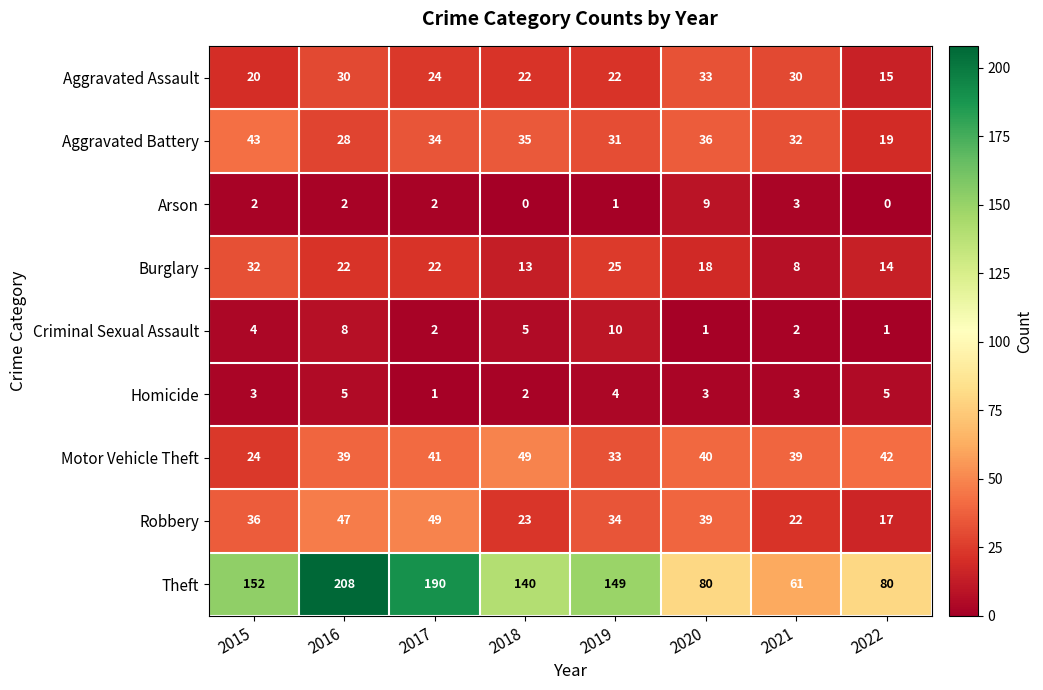

How many data points in Homicide are less than 3?

2